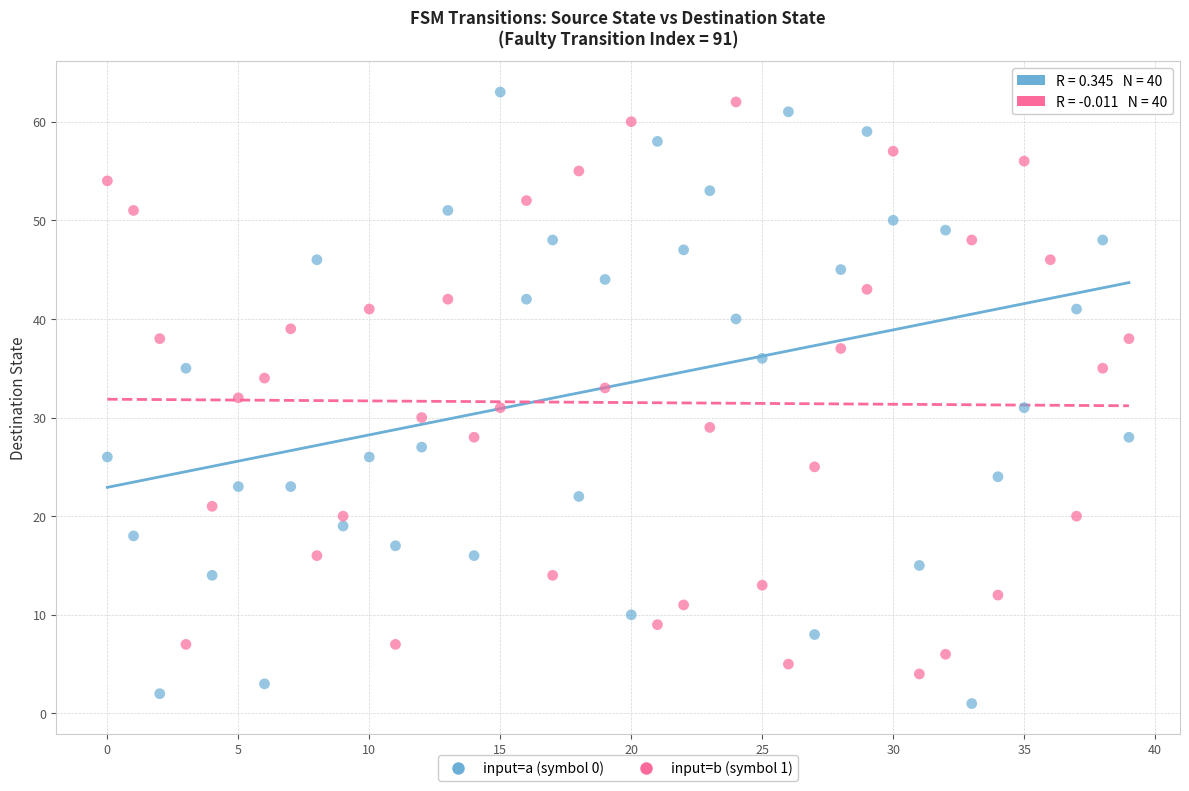

Which series has the largest Y range (max minus min)?

input=a (symbol 0)